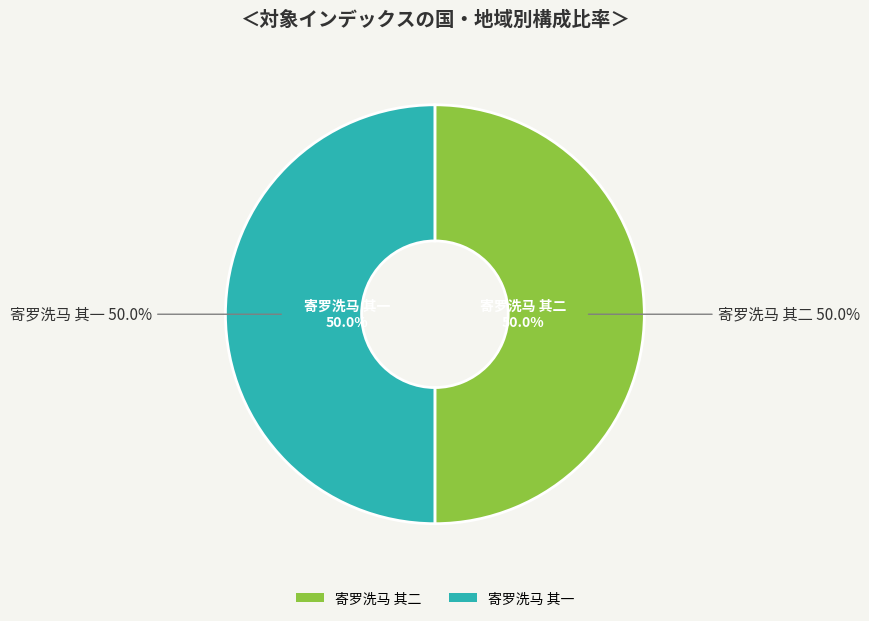

What is the ratio of the value at 寄罗洗马 其一 to the value at 寄罗洗马 其二?

1.0